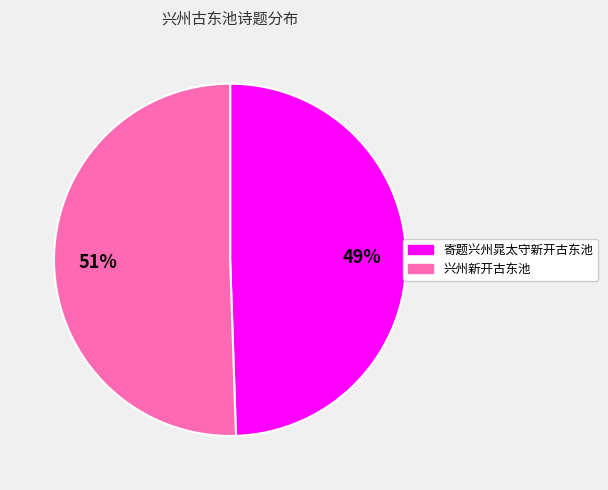

Count the number of slices in the pie.

2